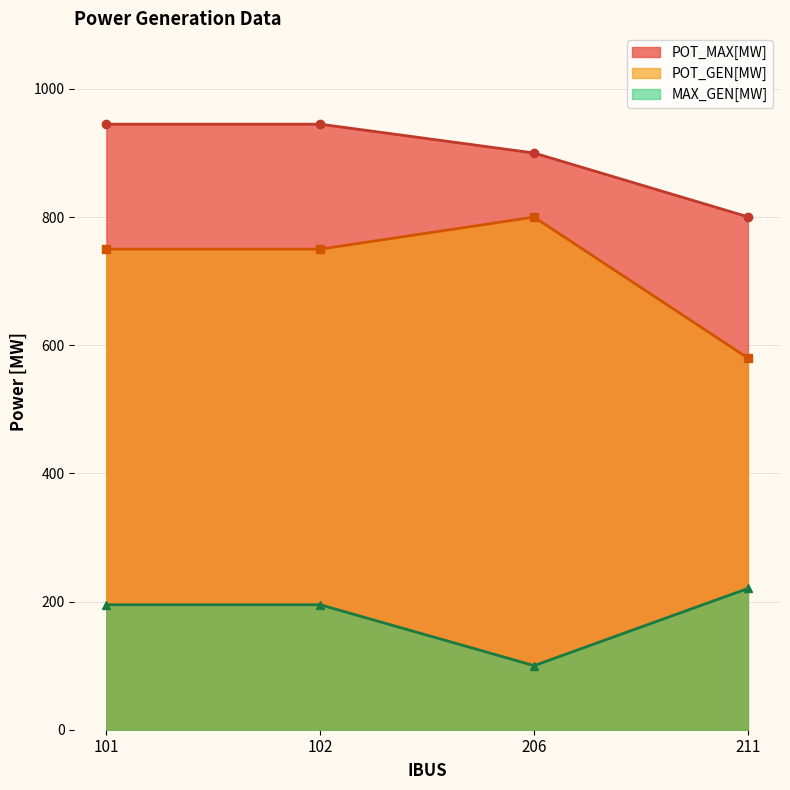

At how many categories does at least one series exceed 320?

4